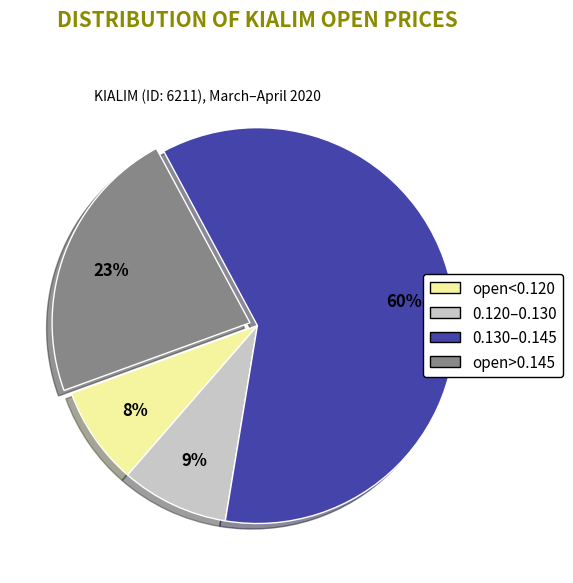

Combined, do 0.120–0.130 and open<0.120 account for over 50%?

No